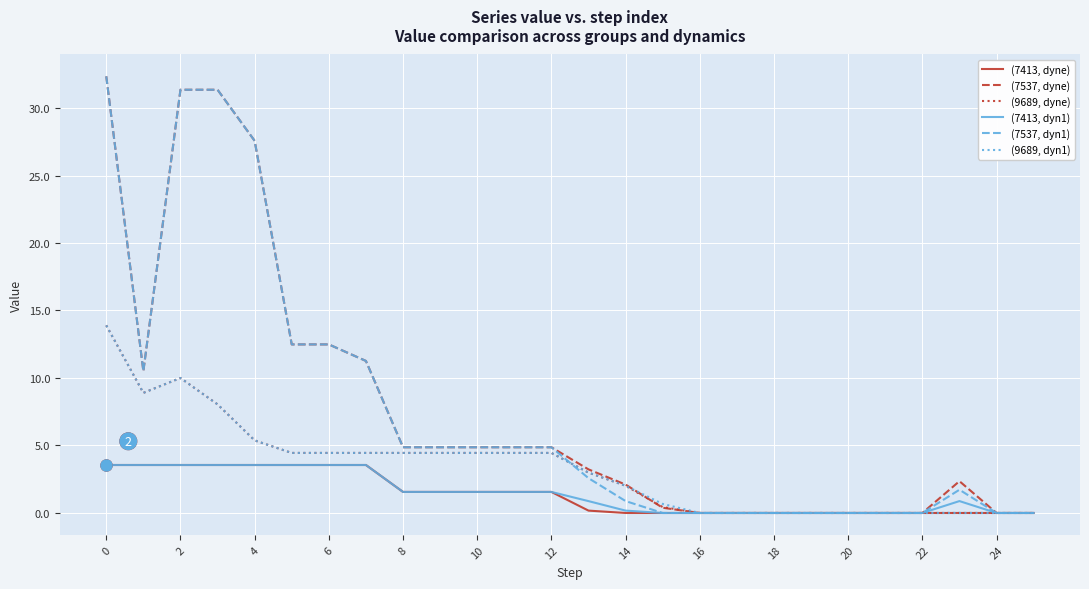

Does the chart have visible grid lines?

Yes